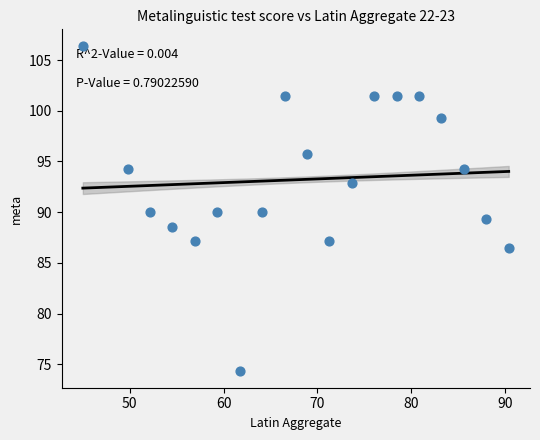

What is the range of X values (max minus min)?

45.4